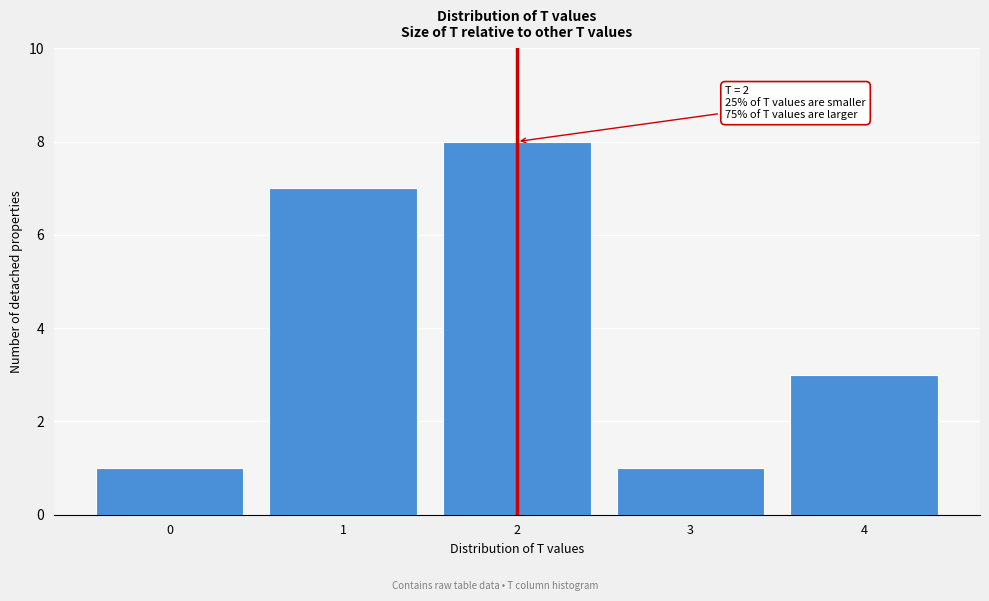

Over which range of the x-axis is the bar tallest?

1.5 to 2.5